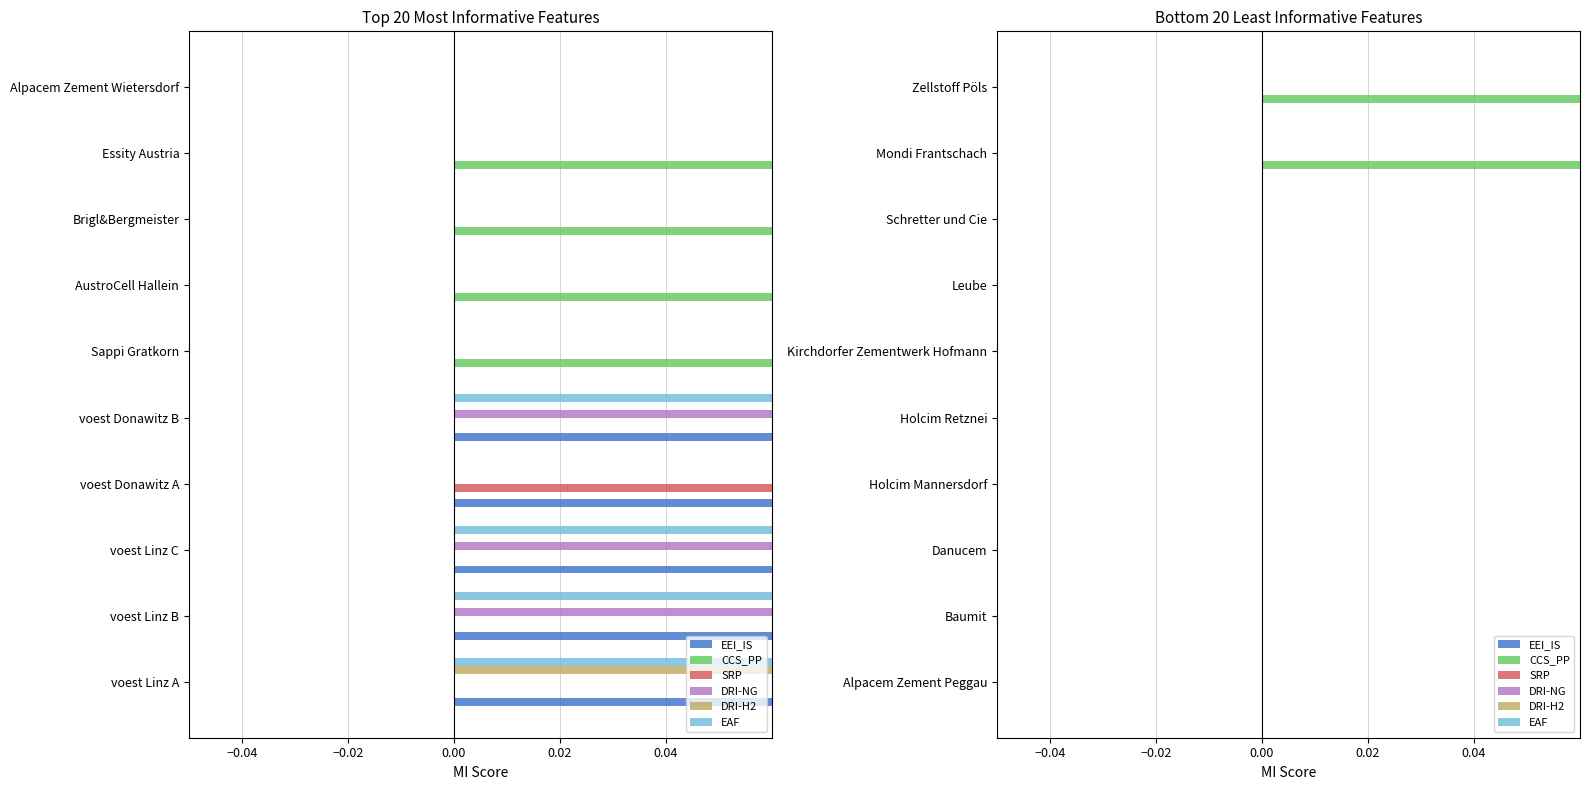

Is the value of DRI-H2 at 0.00 greater than the value of SRP at −0.04?

No